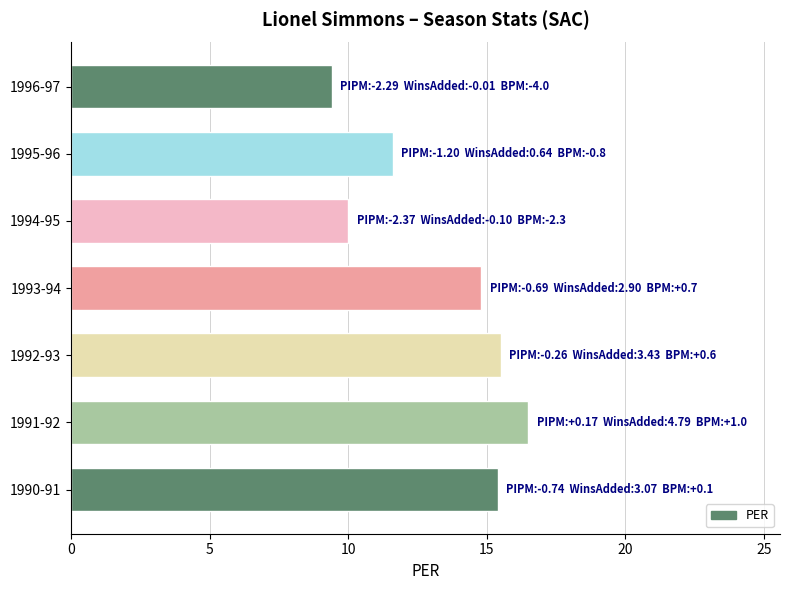

How many data points are less than 14?

3